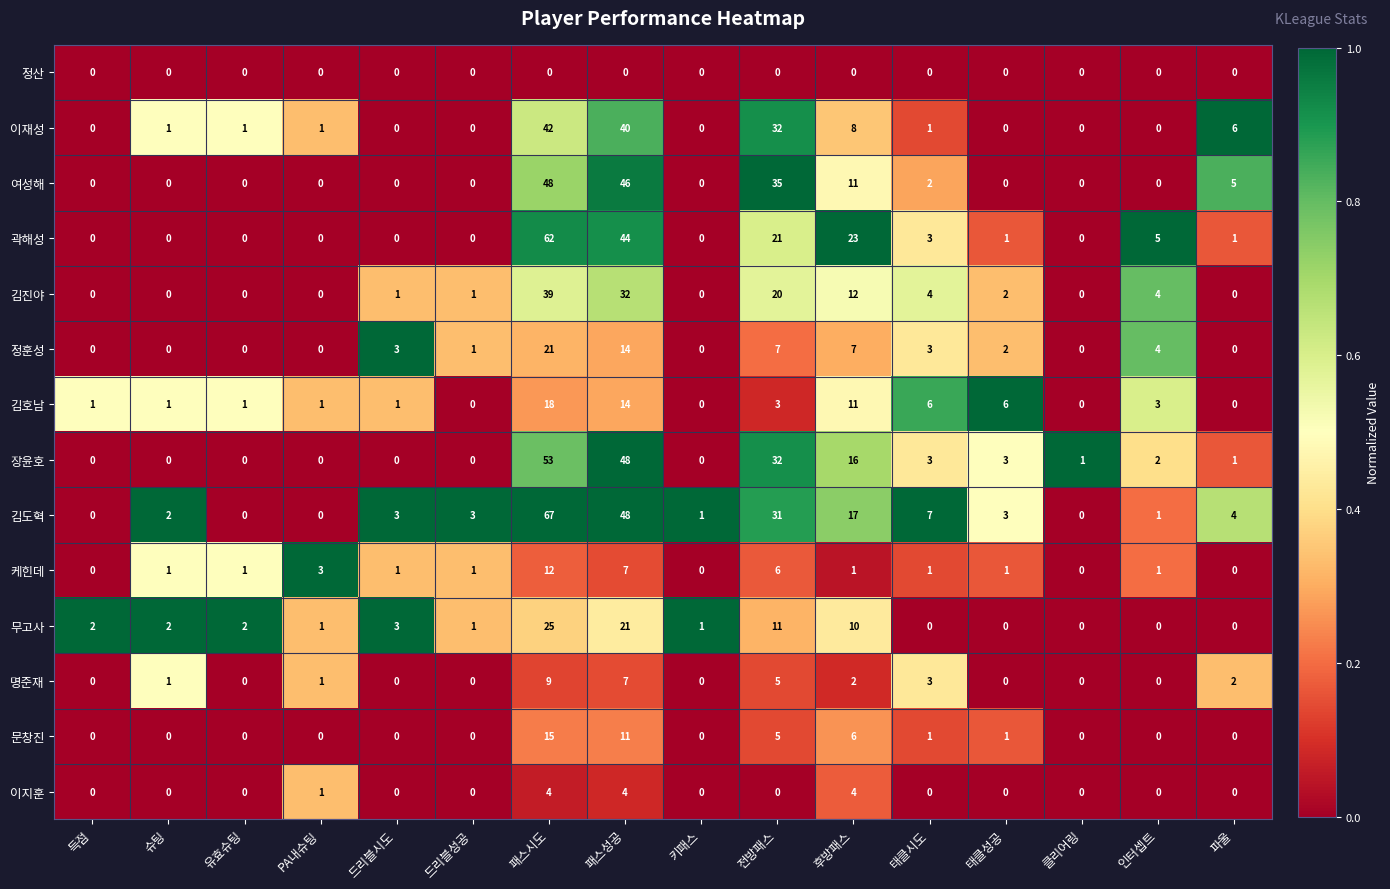

Is the value of 김진야 at 드리블성공 greater than the value of 여성해 at 패스시도?

No